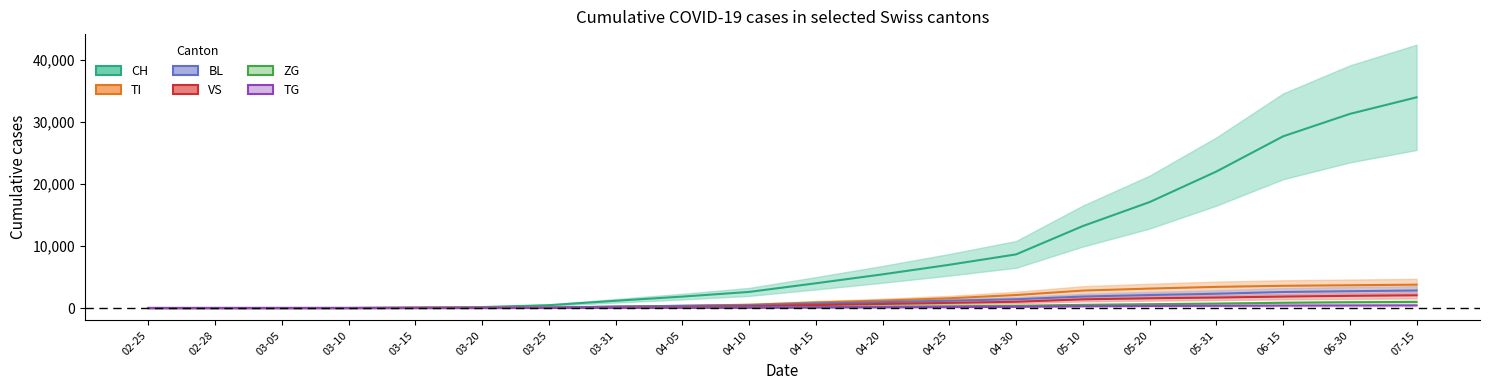

What is the highest value of the BL series?

2823